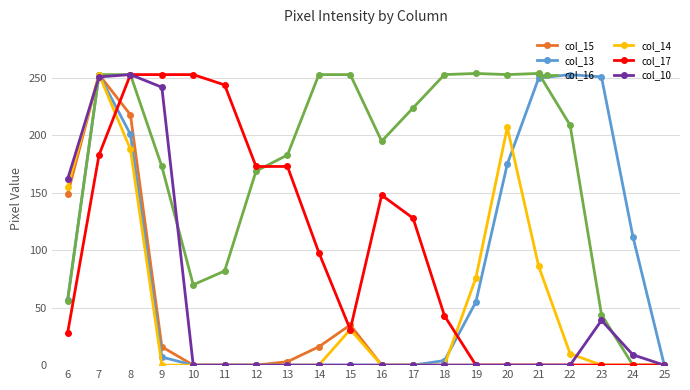

What is the maximum value shown in the chart?

254